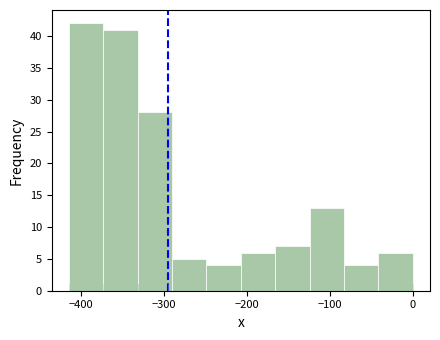

Reading left to right, list every bar in this chart as the range it spans on the x-axis followed by its height. Neither the bar edges nor the heights are printed on the chart, so give them approximately, as read against the axes.

-410 to -370: 42
-370 to -330: 41
-330 to -290: 28
-290 to -250: 5
-250 to -210: 4
-210 to -170: 6
-170 to -120: 7
-120 to -80: 13
-80 to -40: 4
-40 to 0: 6